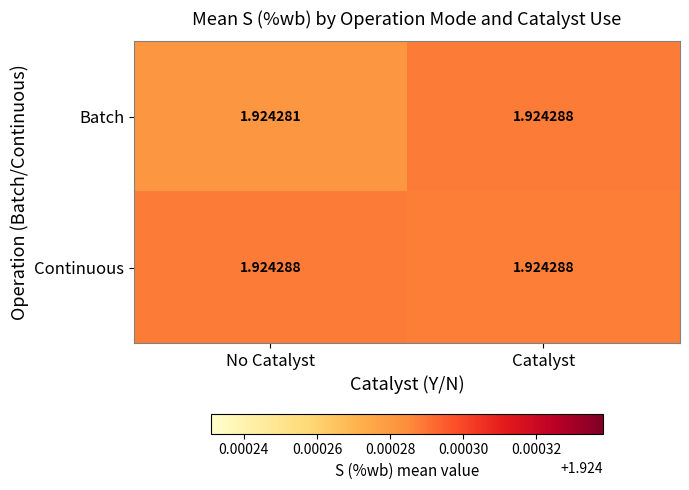

Is the value of Continuous at Catalyst greater than the value of Batch at No Catalyst?

Yes